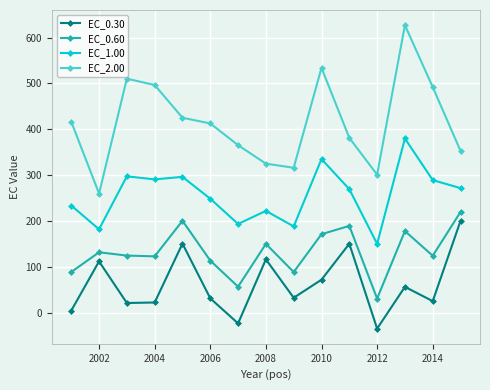

Which series has the widest spread of values?

EC_2.00